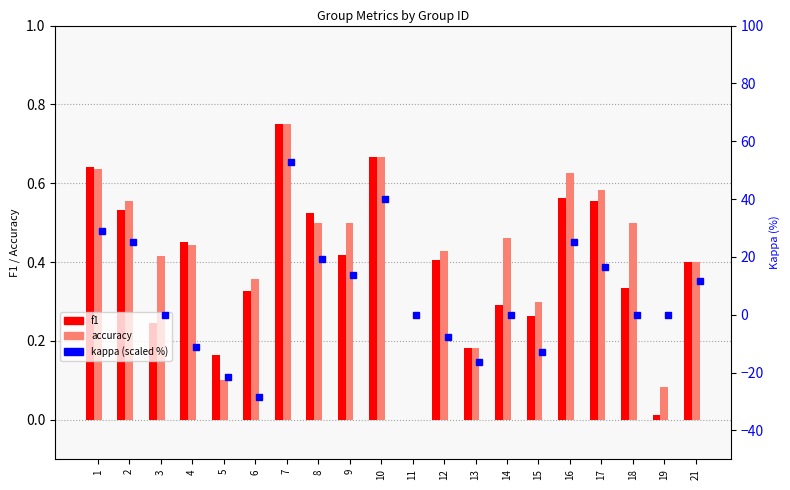

What is the smallest value displayed?

-28.6